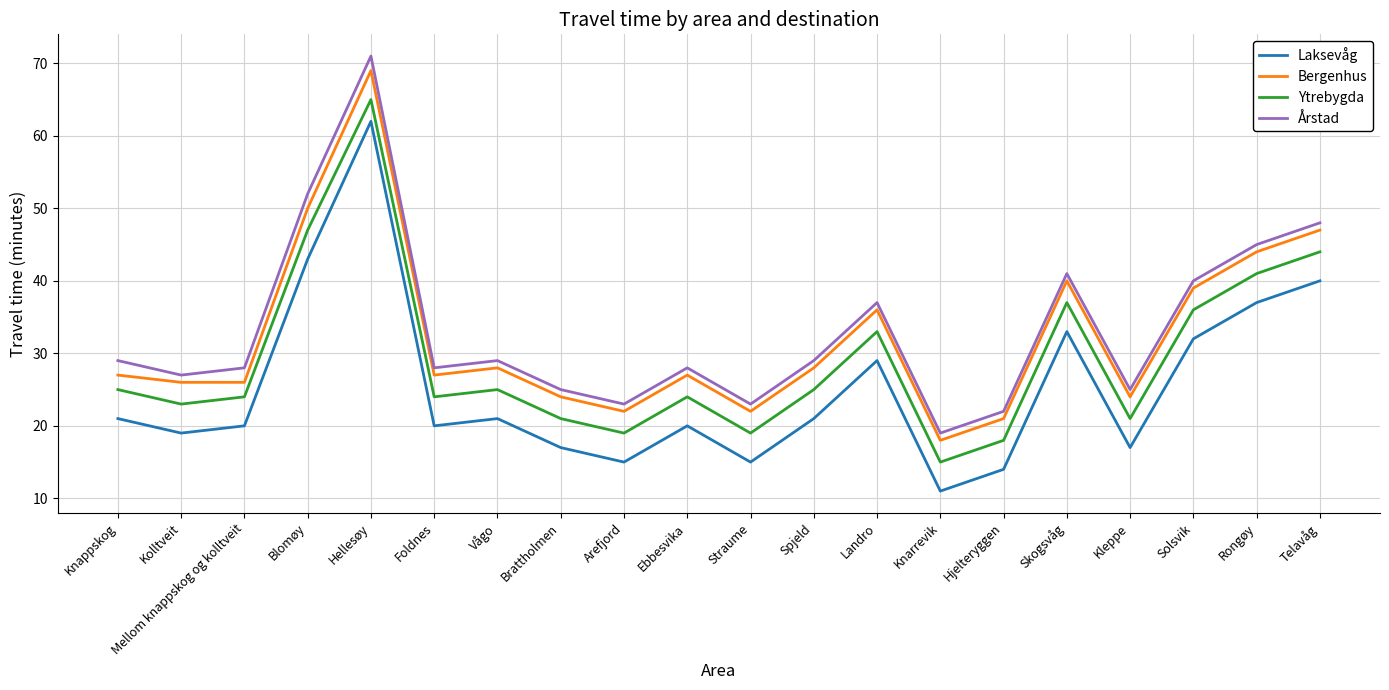

What are all the series names shown in the legend?

Laksevåg, Bergenhus, Ytrebygda, Årstad